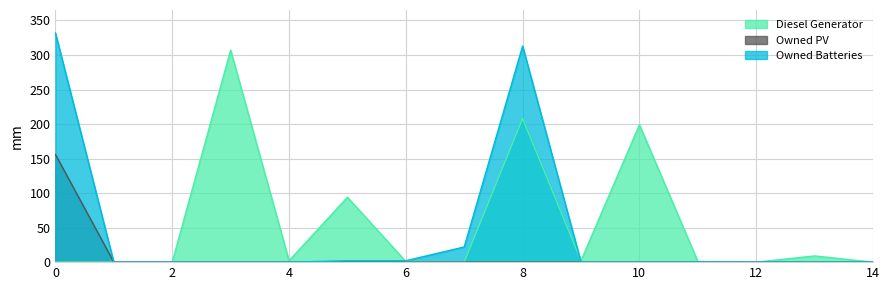

How many lines are shown in the chart?

3